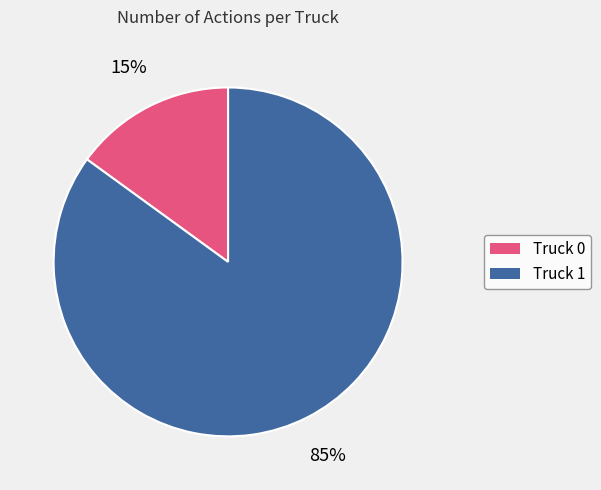

Is Truck 0 the majority of the pie?

No